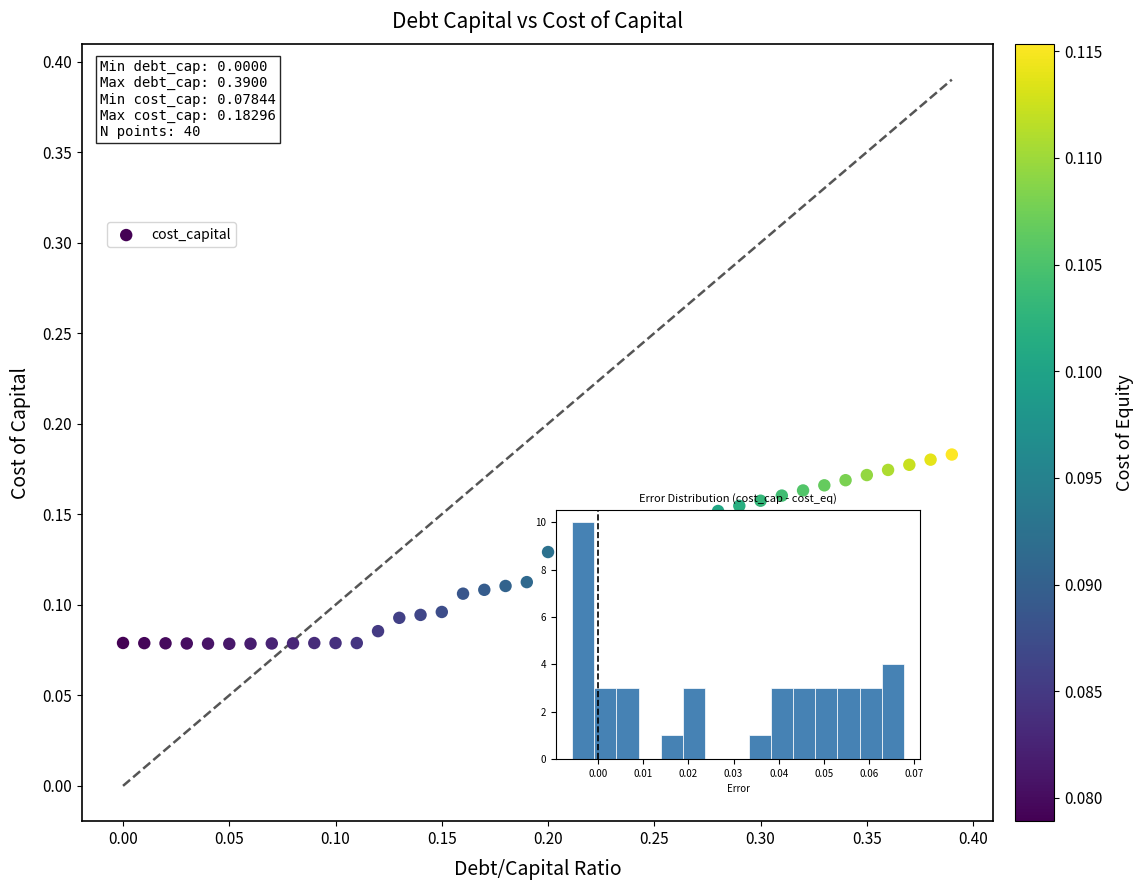

How many data points are displayed?

40